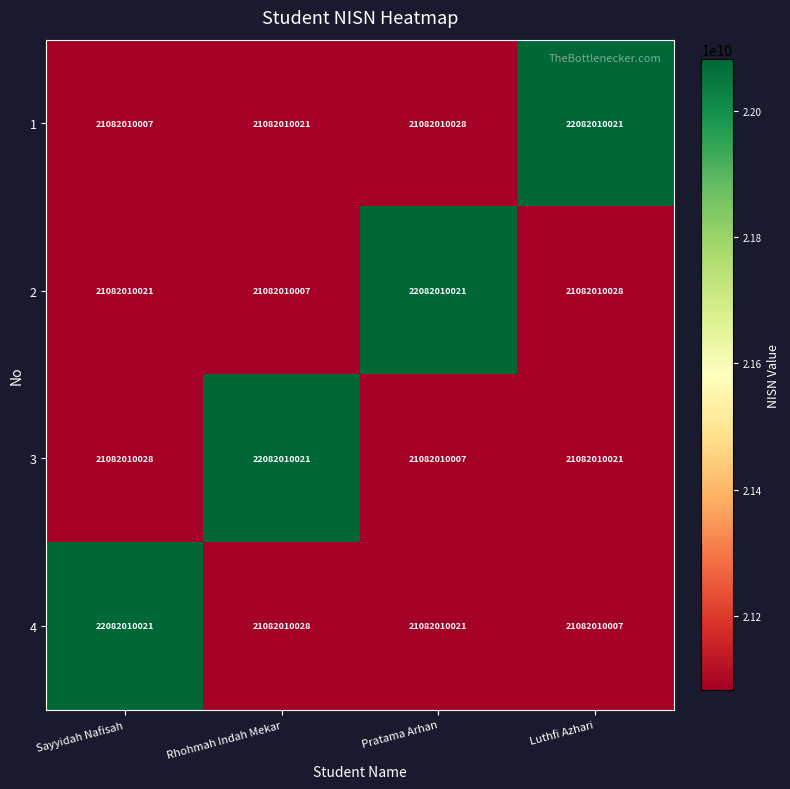

Rank the series at Rhohmah Indah Mekar from lowest to highest value.

2, 1, 4, 3